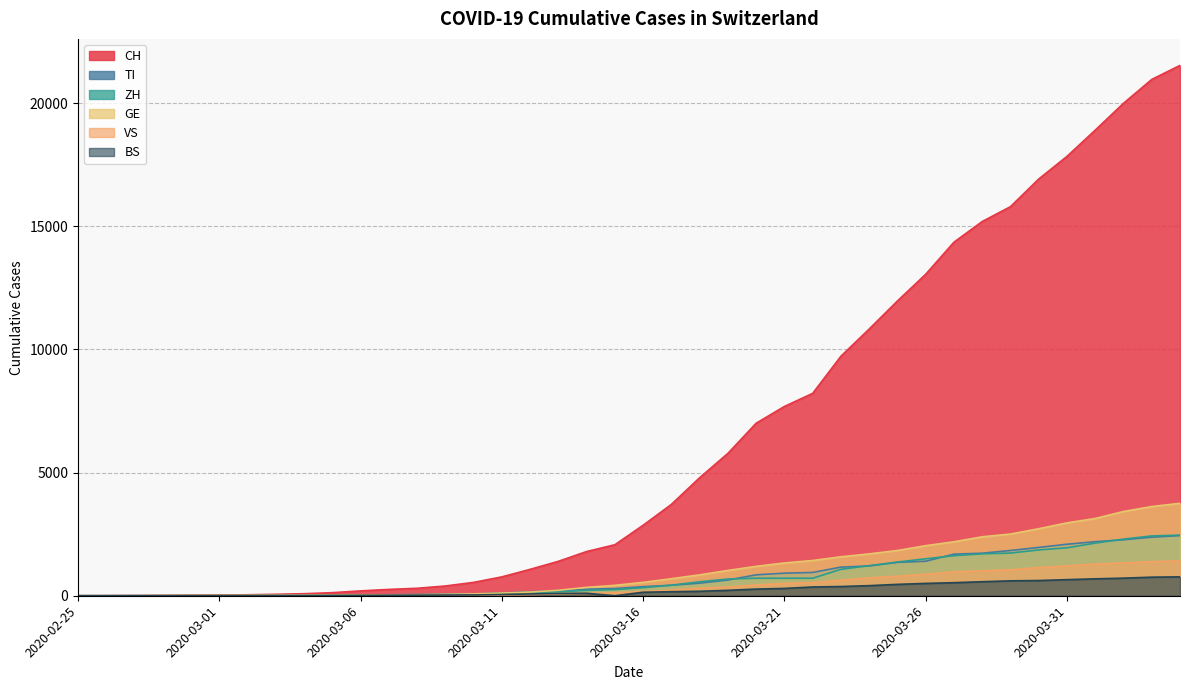

How many intersections are there between ZH and GE?

3